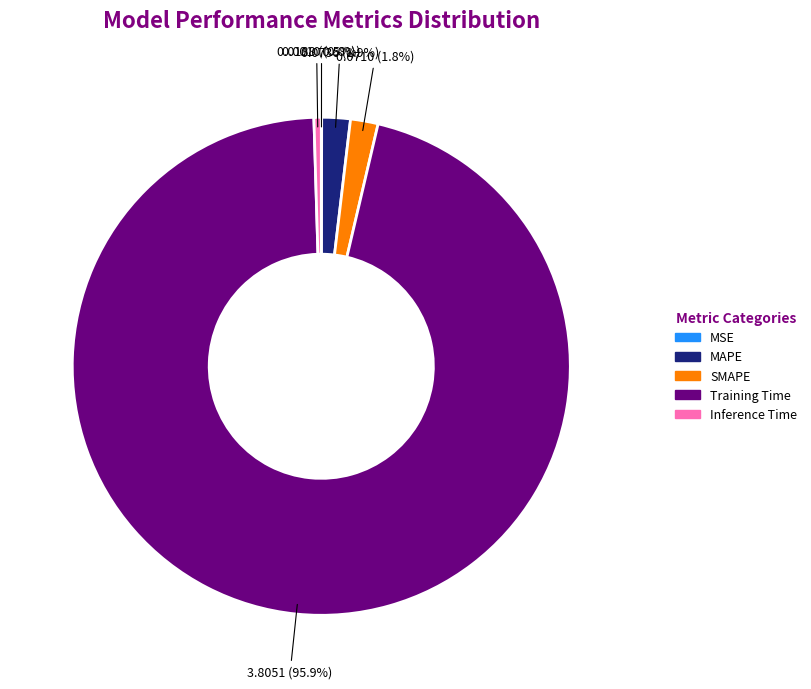

What is the largest slice in the pie chart?

Training Time